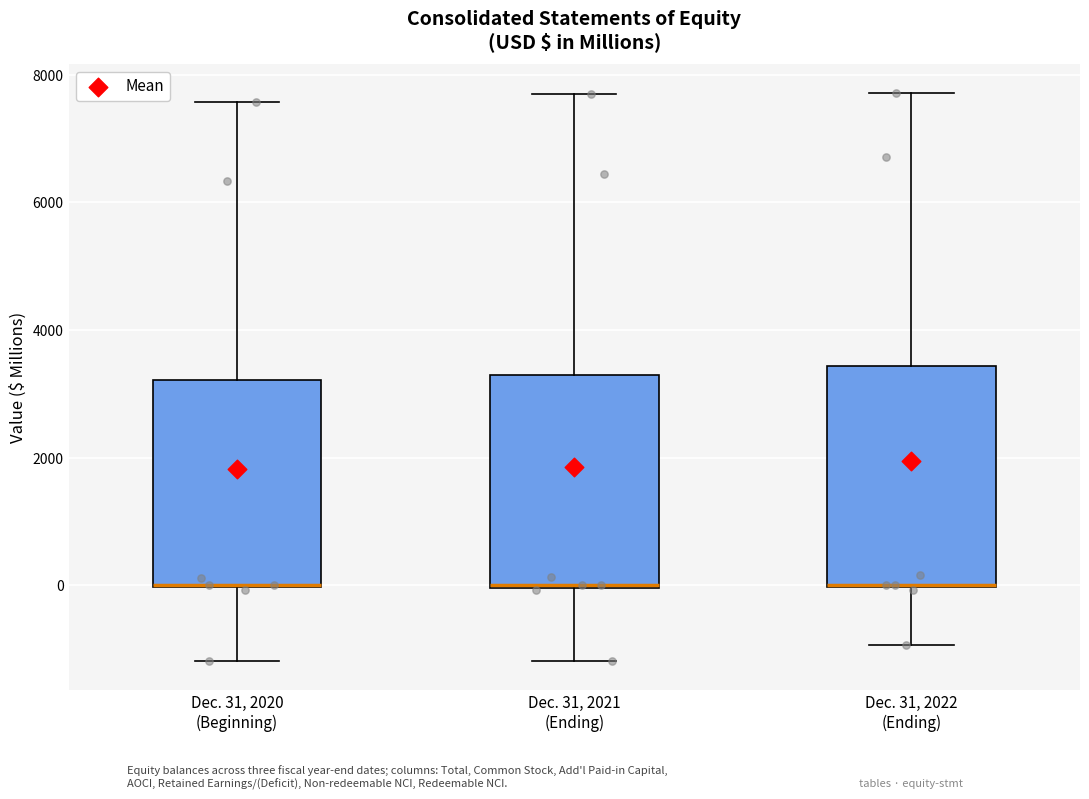

Where is the upper edge of the box for Dec. 31, 2020 (Beginning) on the y-axis? The values are not printed on the chart, so give them approximately, as read against the axis.

3200